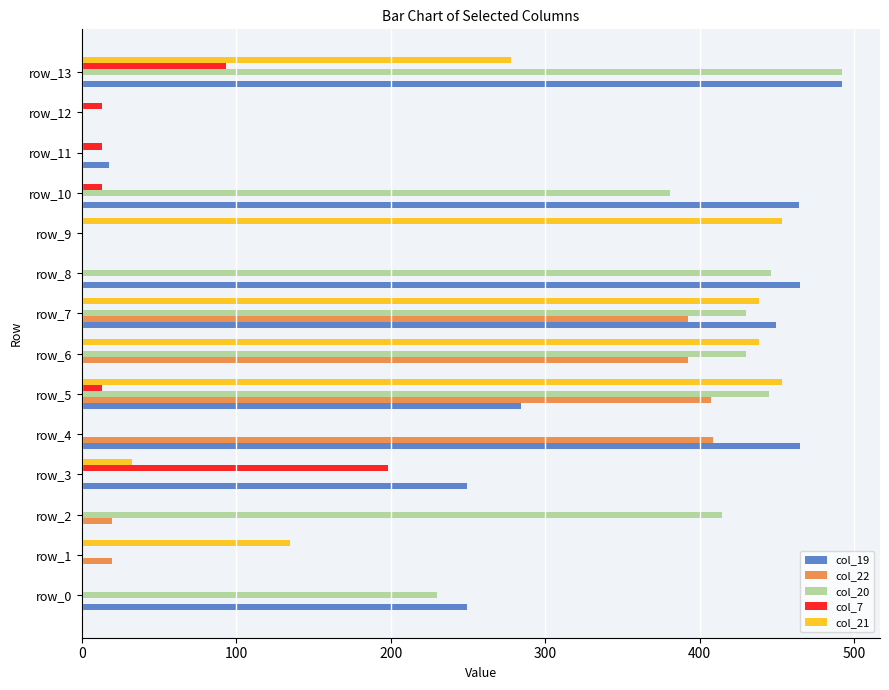

What is the sum of all col_7 values?

343.2